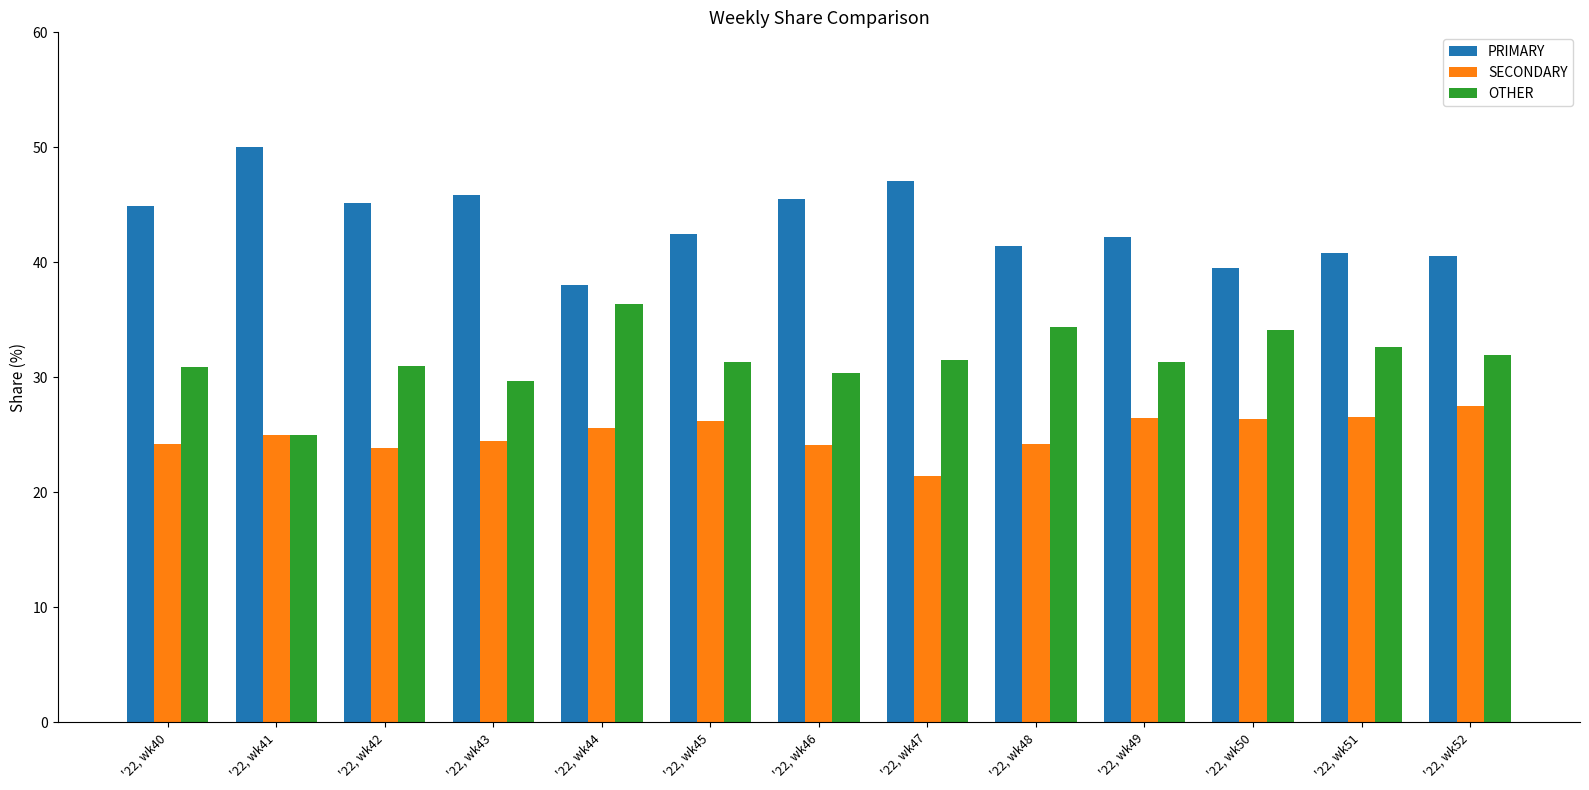

Are the bars horizontal?

No